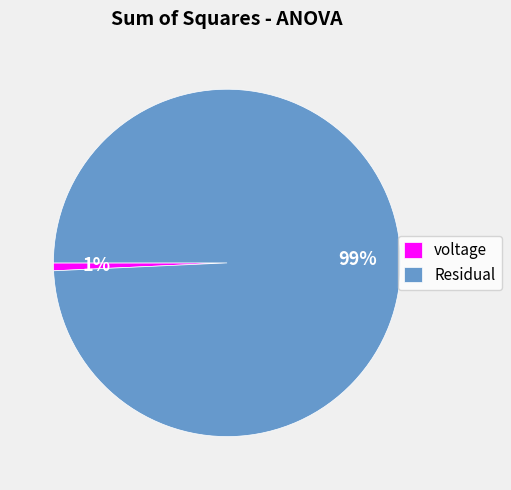

To the nearest percent, what is the combined percentage of Residual and voltage?

100%